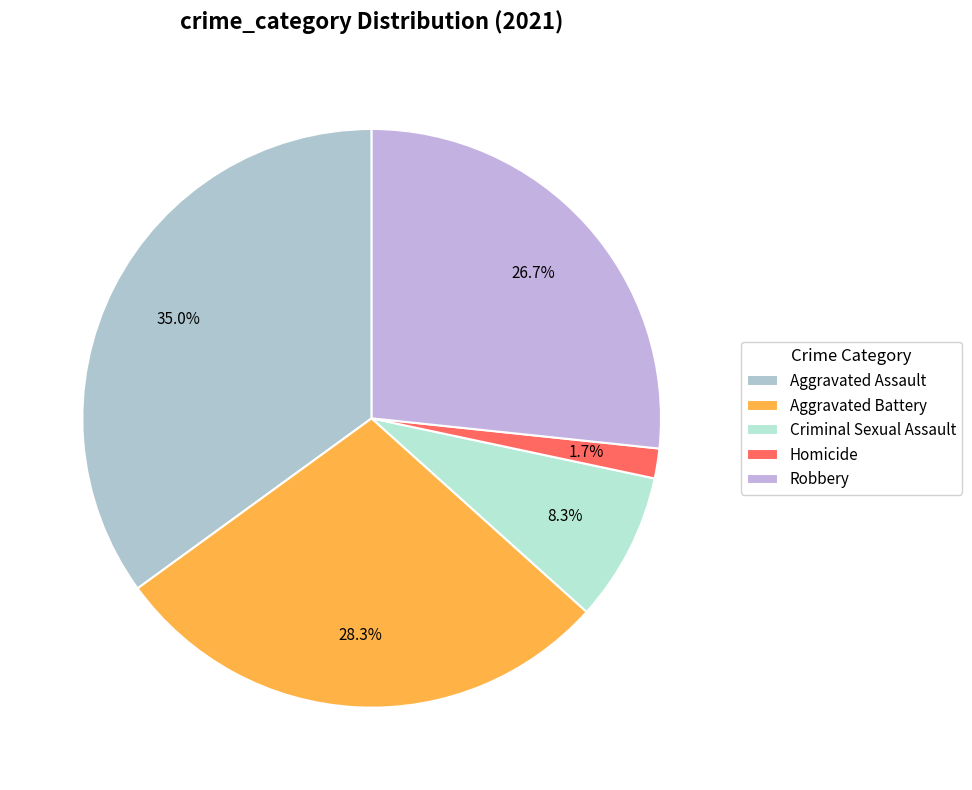

How many slices are in this pie chart?

5